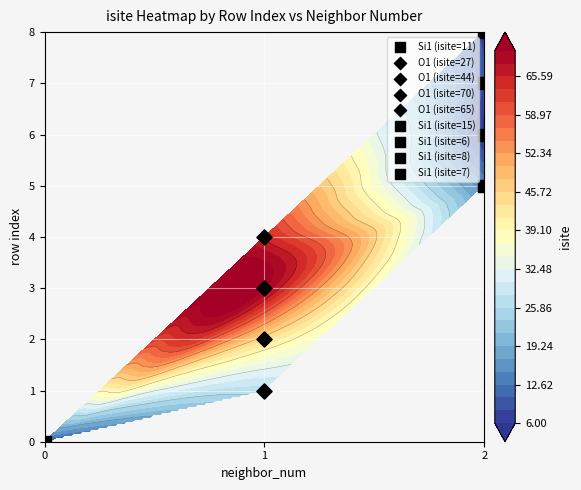

Which has a higher value, 5 or 6?

5